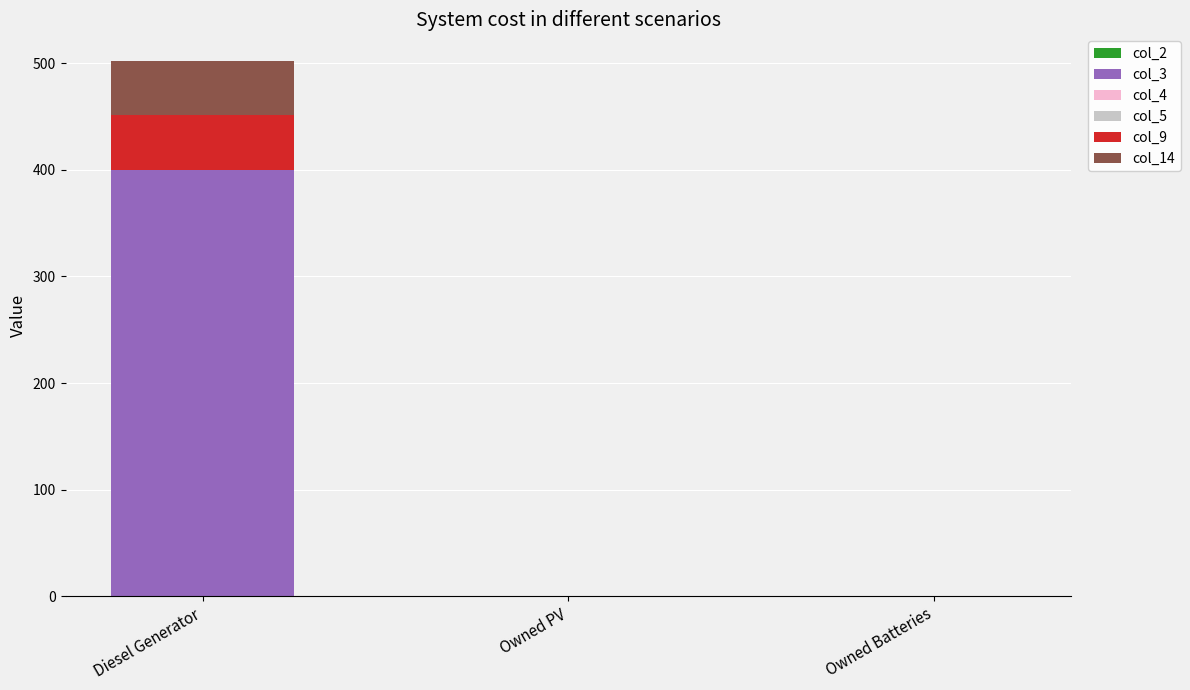

What is the total value across all series at Diesel Generator?

502